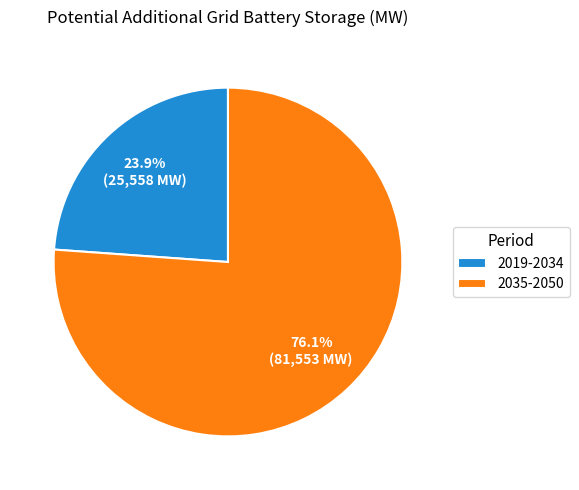

What percentage is NOT represented by 2019-2034?

76.1%